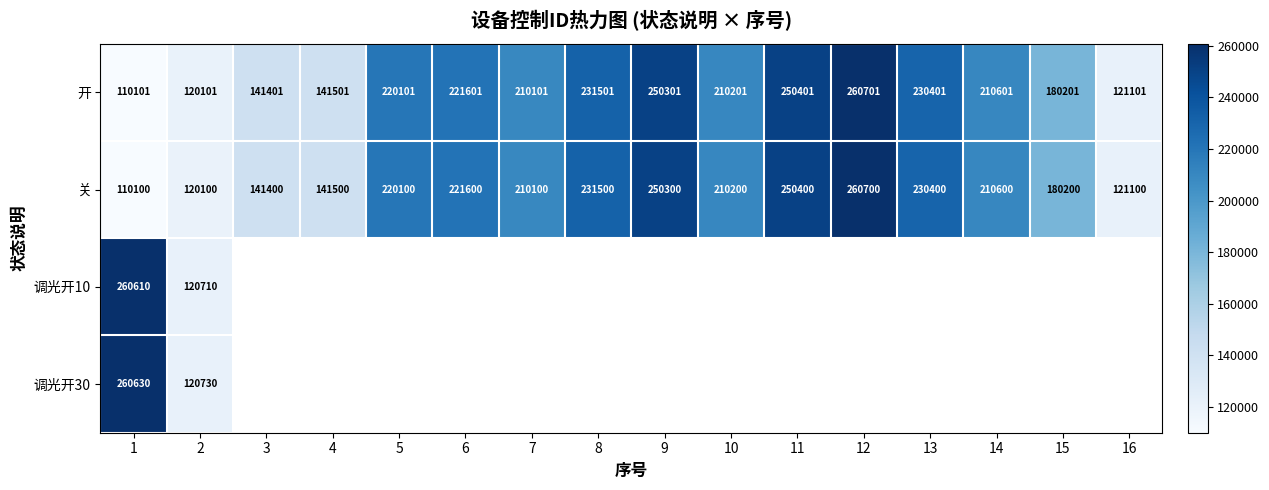

At which category is the sum across all series the highest?

1